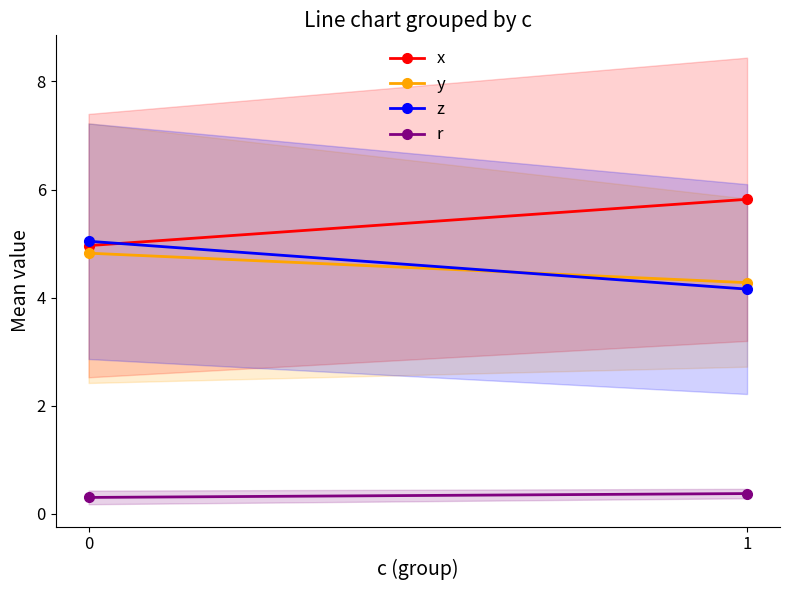

What is the difference between the highest and lowest values at 0?

4.7